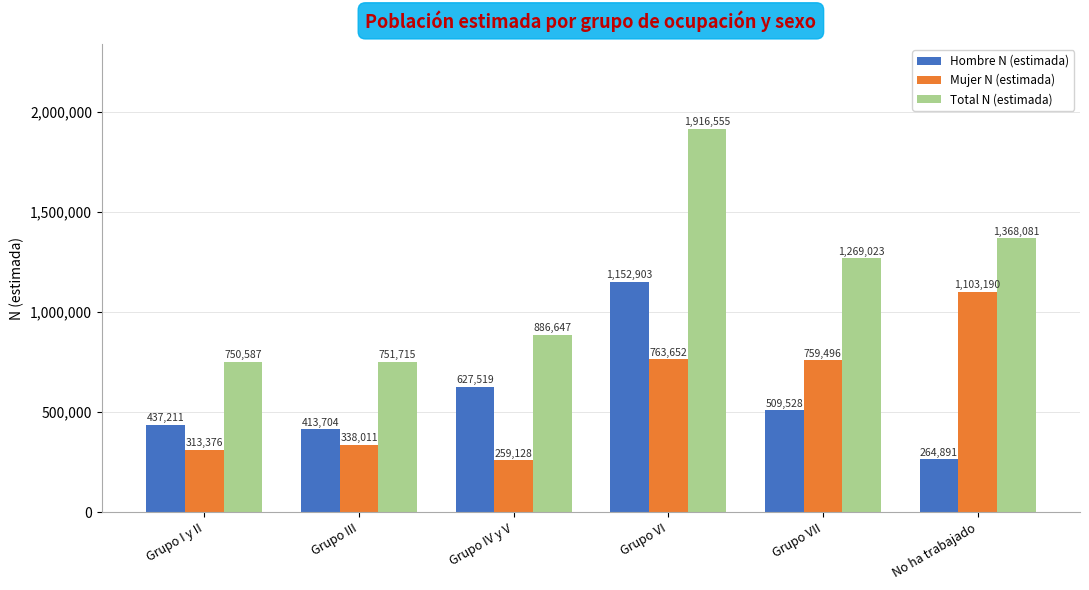

What is the sum of the Mujer N (estimada) values at Grupo IV y V and Grupo III?

597139